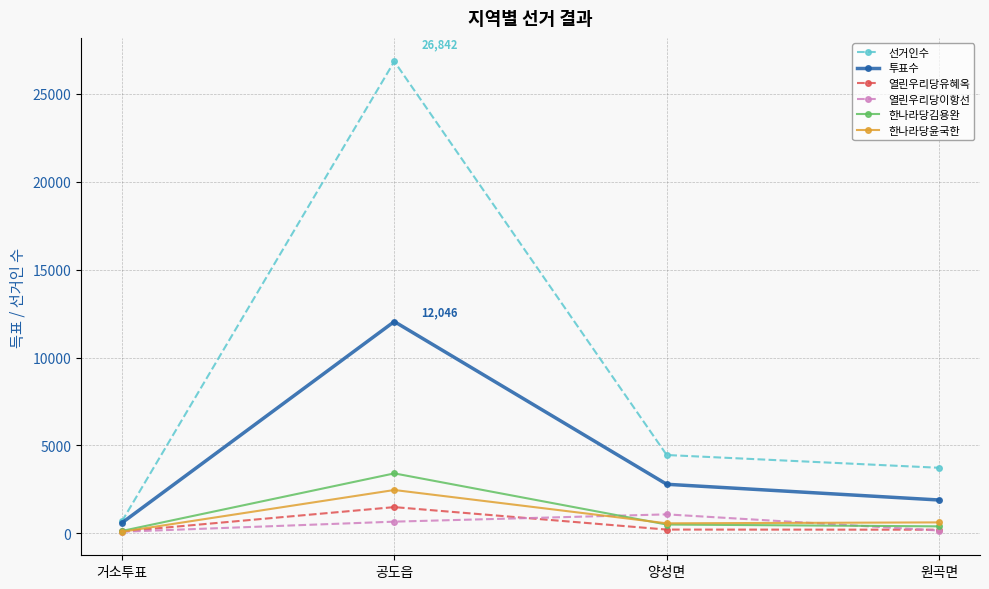

The value of 투표수 at 공도읍 is 12046. True or false?

True